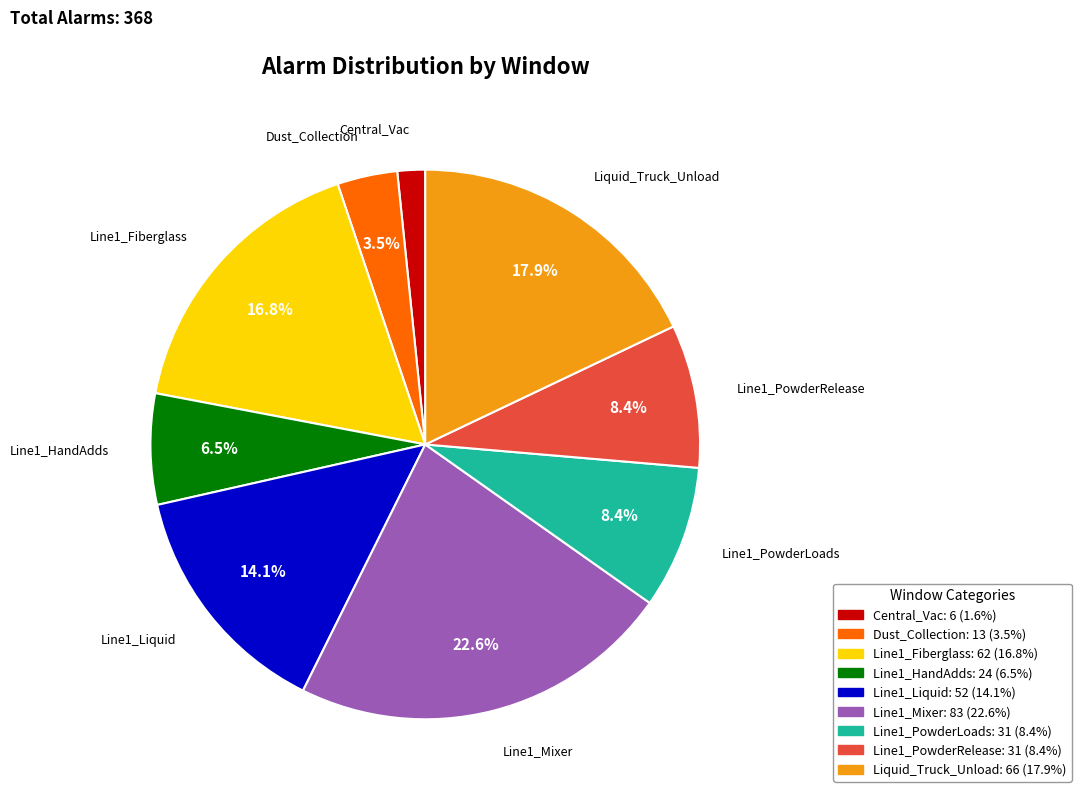

What is the smallest slice in the pie chart?

Central_Vac